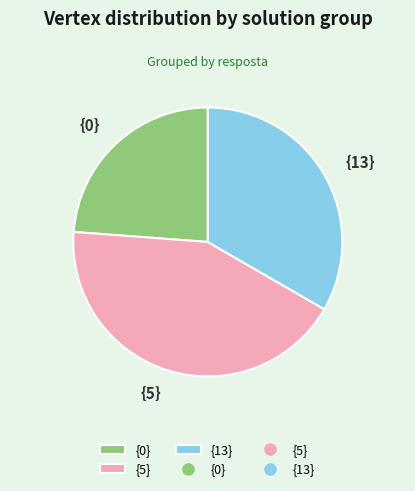

Approximately how many times larger is the value at {5} compared to {0}?

1.8